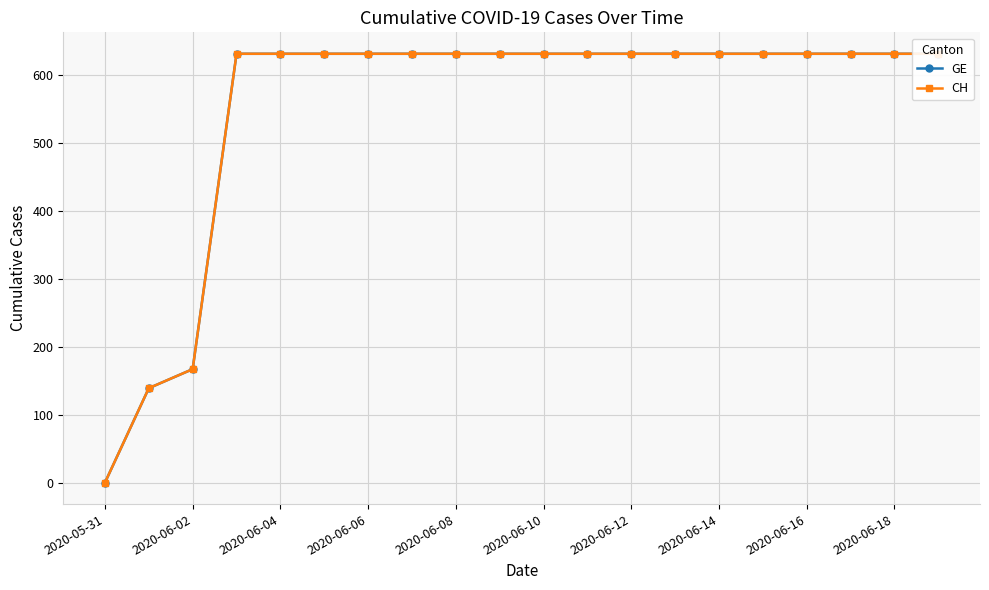

What is the difference between the second highest and second lowest values in the GE series?

492